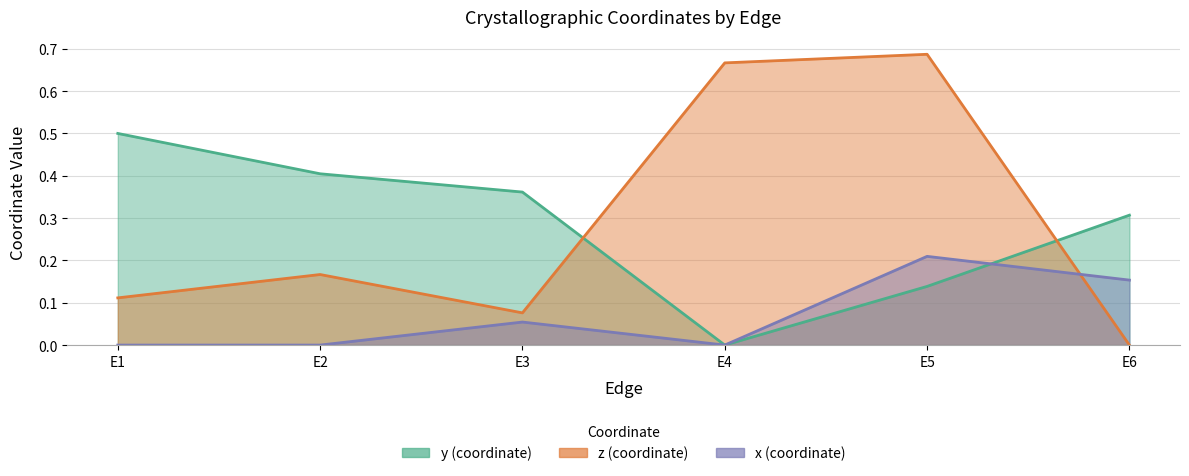

Count the y values in the range 0 to 1.

6